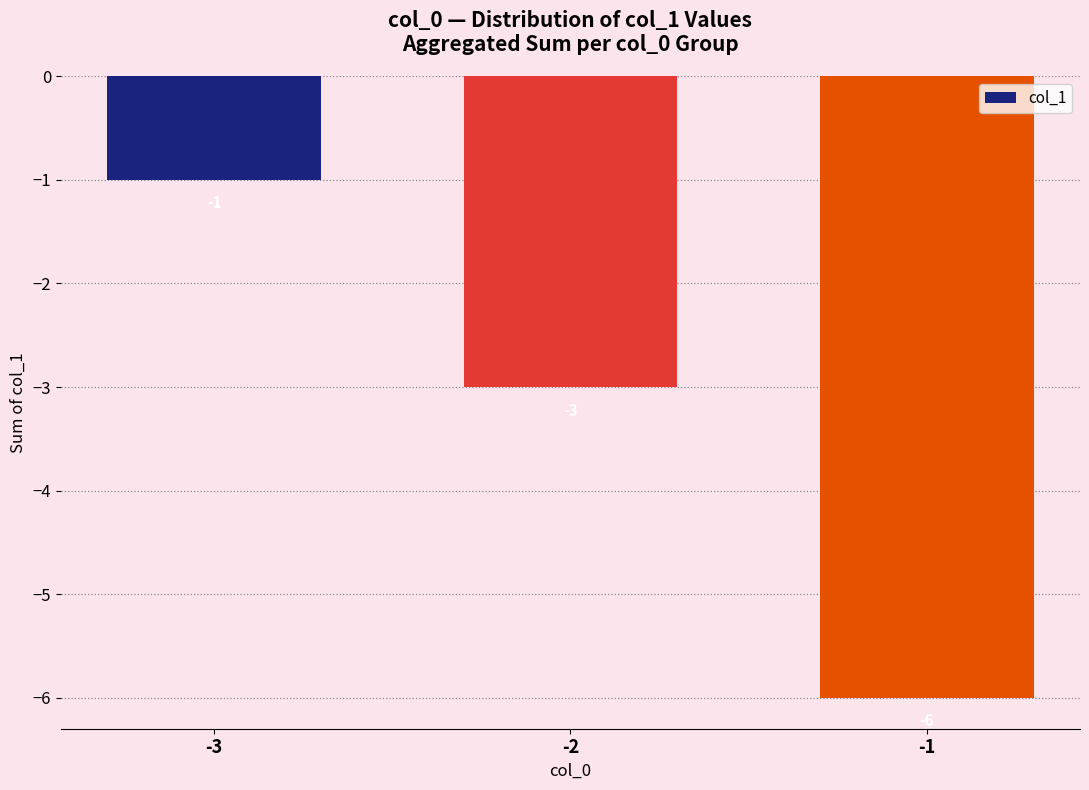

Reading left to right, transcribe all the data shown in this chart.

-1	-3	-6